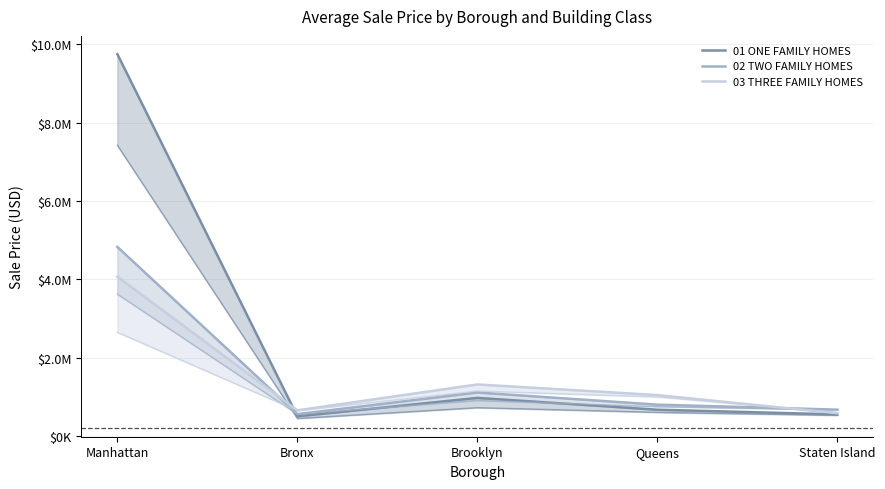

What is the sum of all 03 THREE FAMILY HOMES (median) values?

6052000